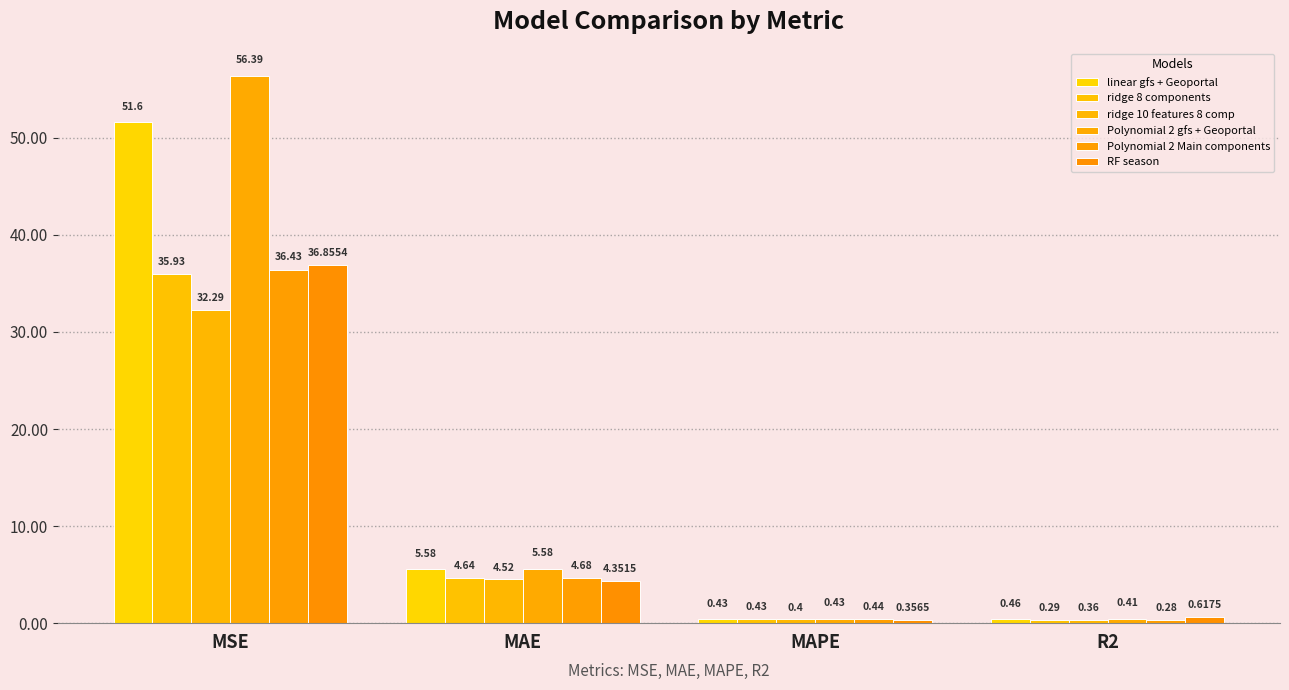

How many distinct data groups are displayed?

6